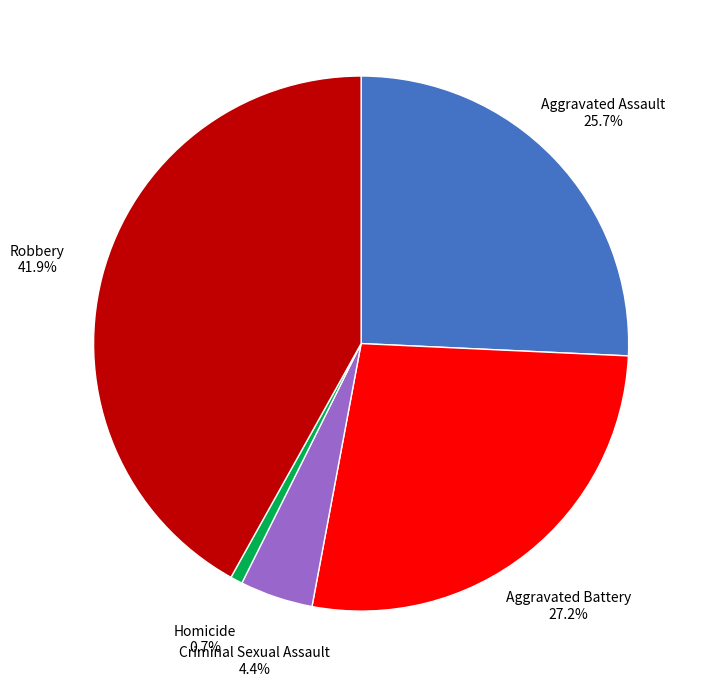

How many segments does this pie chart have?

5